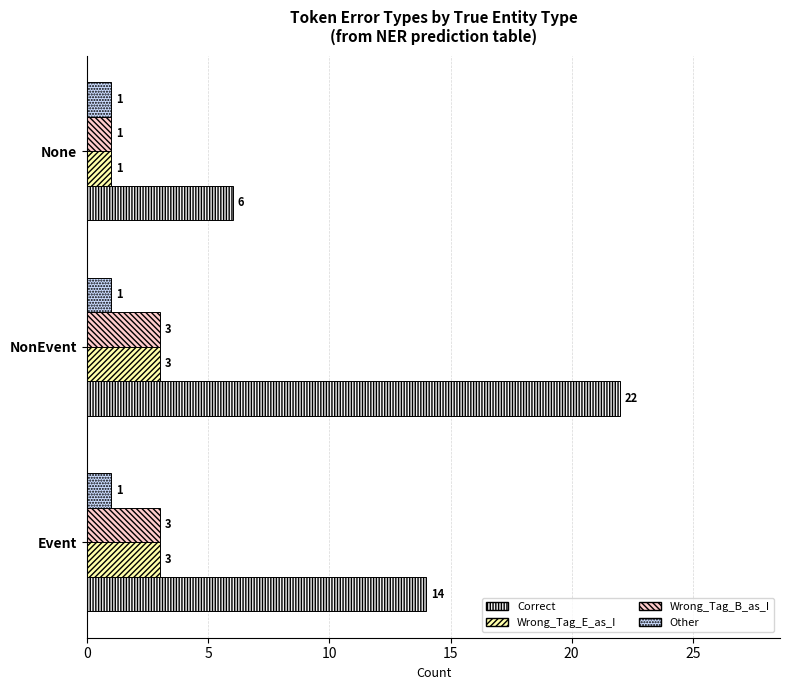

The Wrong_Tag_B_as_I series shows 3 at Event. True or false?

True